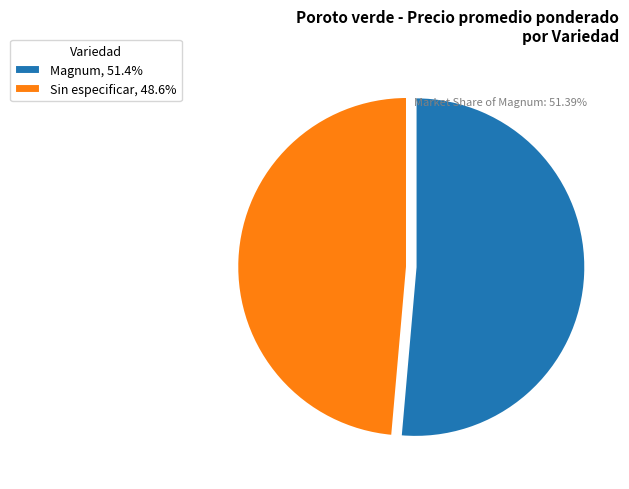

Does any single category account for the majority?

Yes